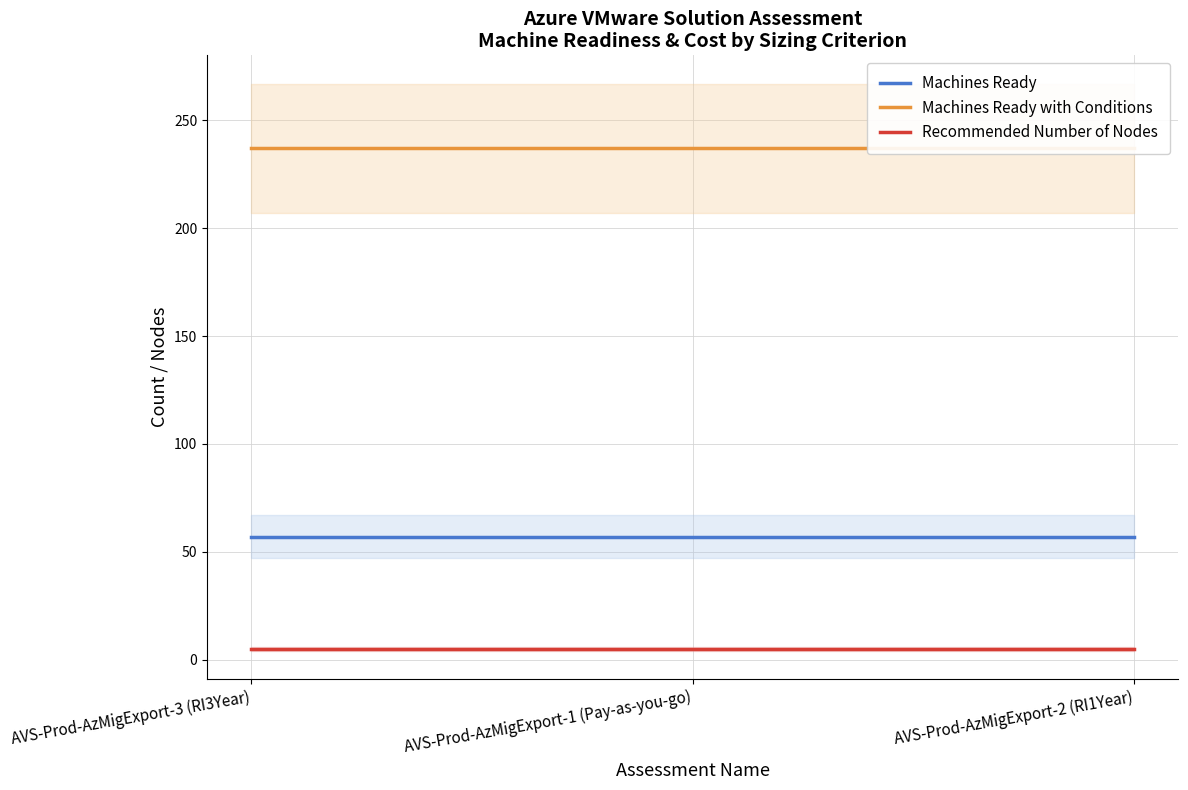

What is the label of the 3rd point from the left?

AVS-Prod-AzMigExport-2 (RI1Year)